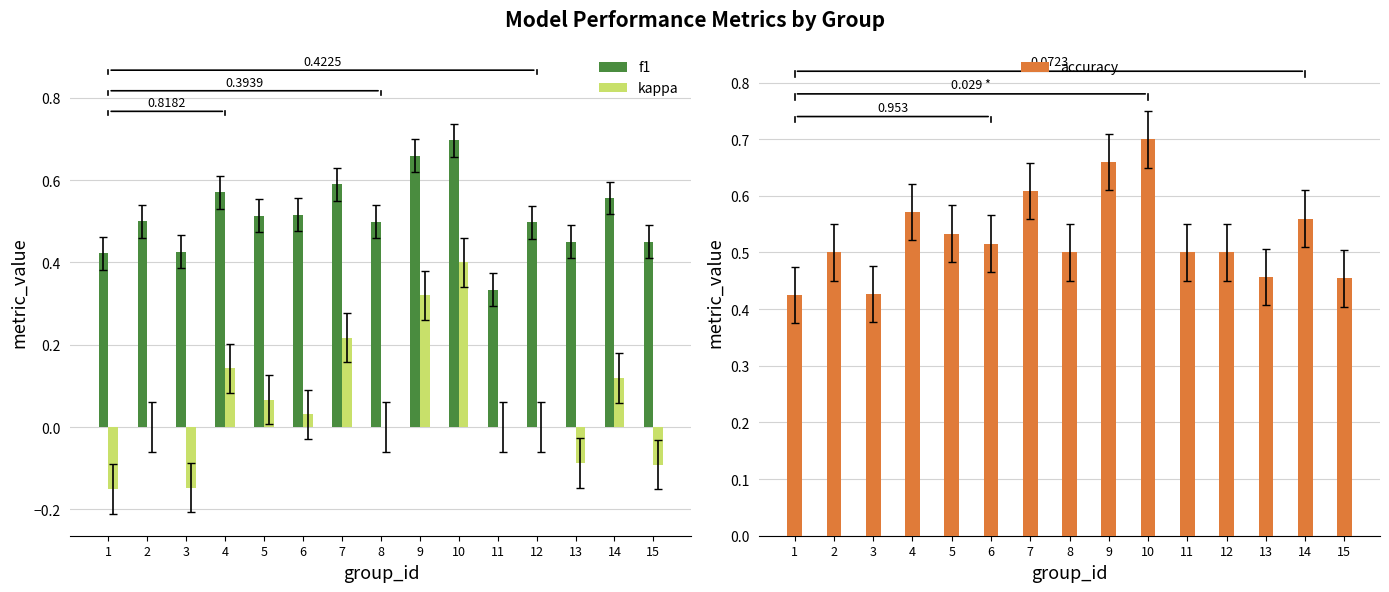

Reading left to right, transcribe all the data shown in this chart.

f1: 1=0.4	2=0.5	3=0.4	4=0.6	5=0.5	6=0.5	7=0.6	8=0.5	9=0.7	10=0.7	11=0.3	12=0.5	13=0.5	14=0.6	15=0.5
kappa: 1=-0.1	2=0.0	3=-0.1	4=0.1	5=0.1	6=0.0	7=0.2	8=0.0	9=0.3	10=0.4	11=0.0	12=0.0	13=-0.1	14=0.1	15=-0.1
accuracy: 1=0.4	2=0.5	3=0.4	4=0.6	5=0.5	6=0.5	7=0.6	8=0.5	9=0.7	10=0.7	11=0.5	12=0.5	13=0.5	14=0.6	15=0.5